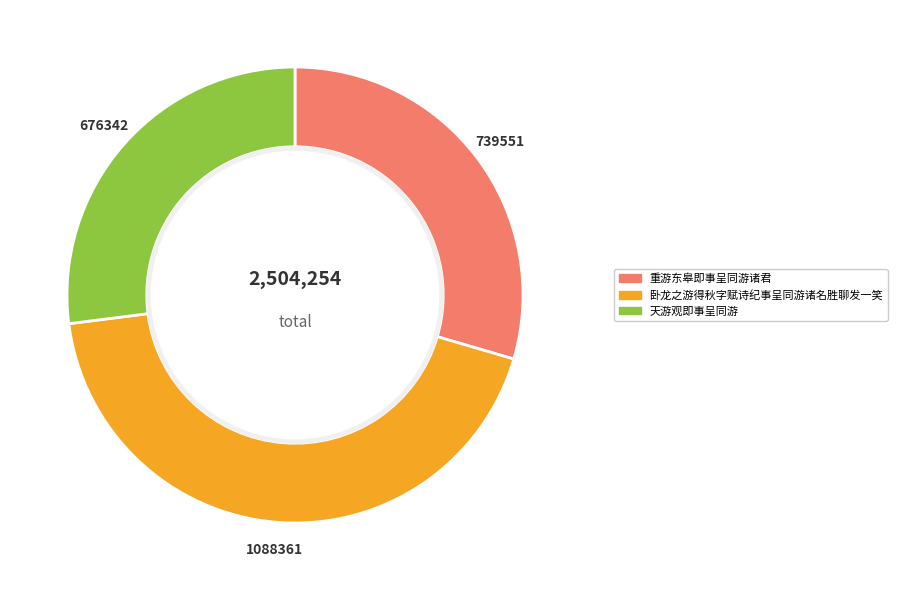

Does 重游东皋即事呈同游诸君 represent more than half of the total?

No